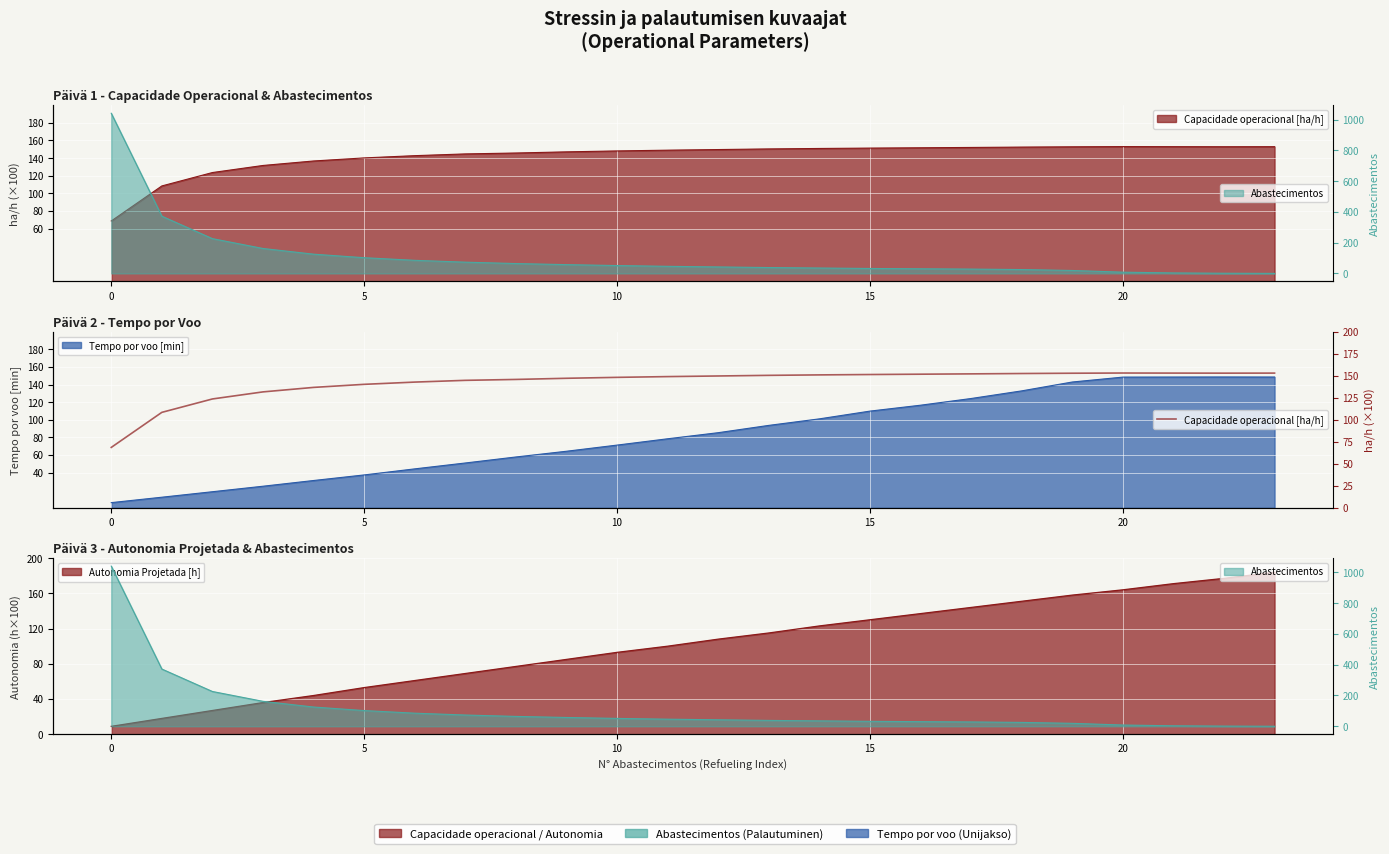

How many lines are shown in the chart?

1